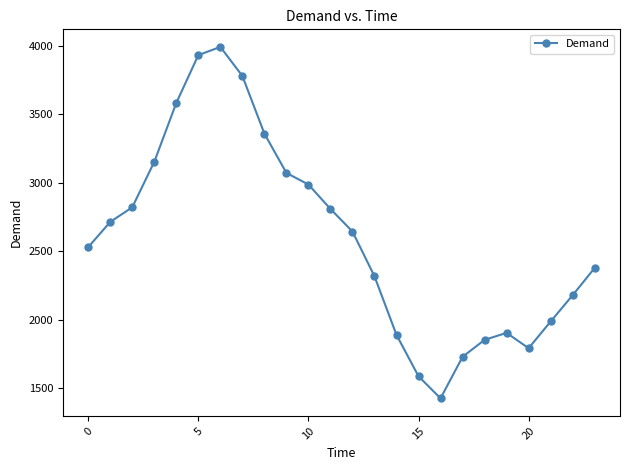

What is the difference between the second highest and minimum values?

2506